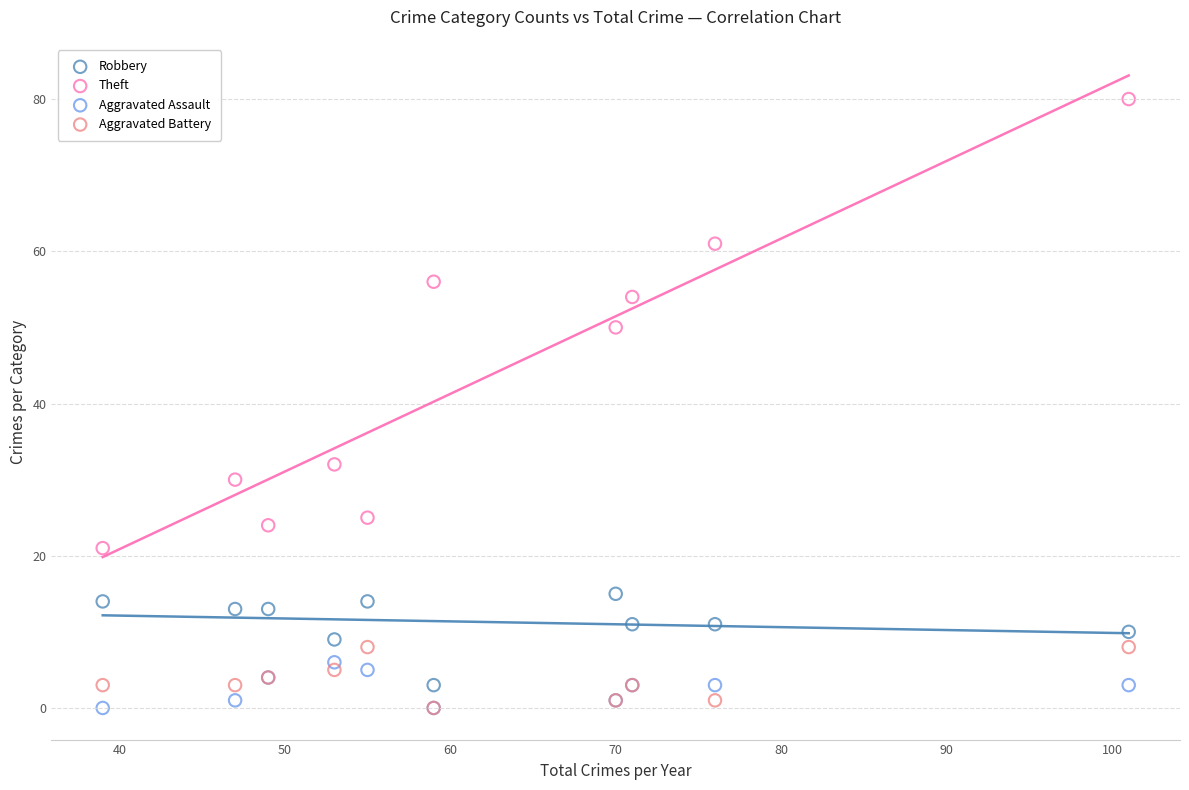

Across all series, what Y value is closest to 40?

32